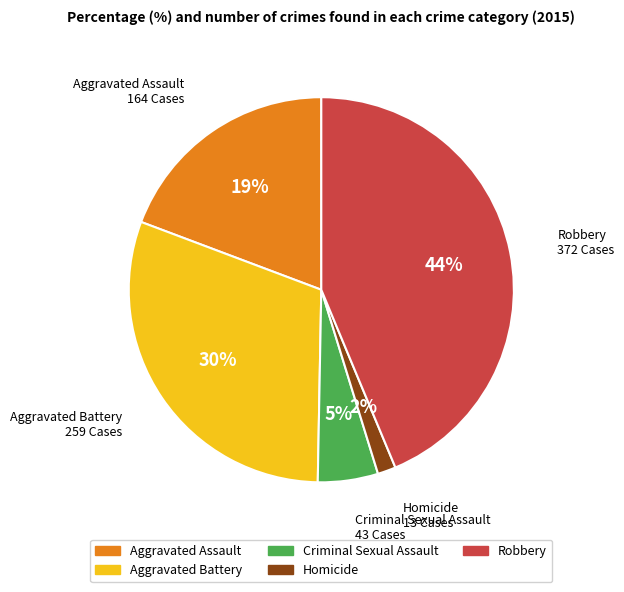

To the nearest percent, what is the difference between the largest and smallest slice percentages?

42%